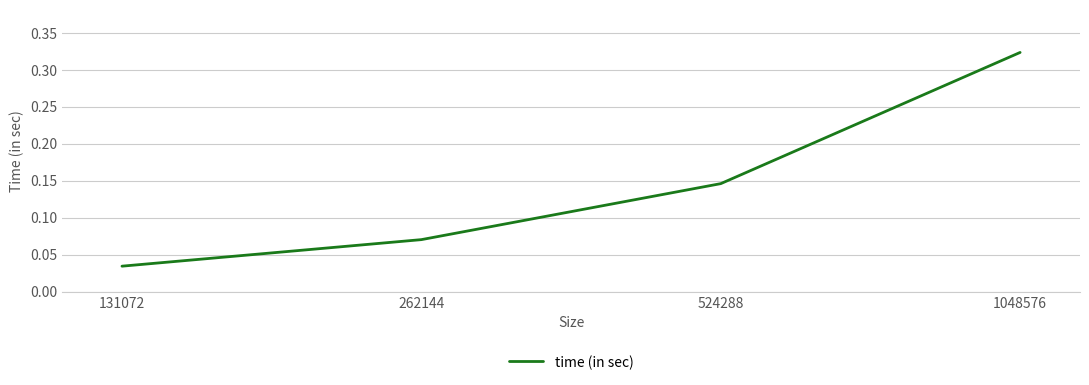

Does the chart have visible grid lines?

Yes